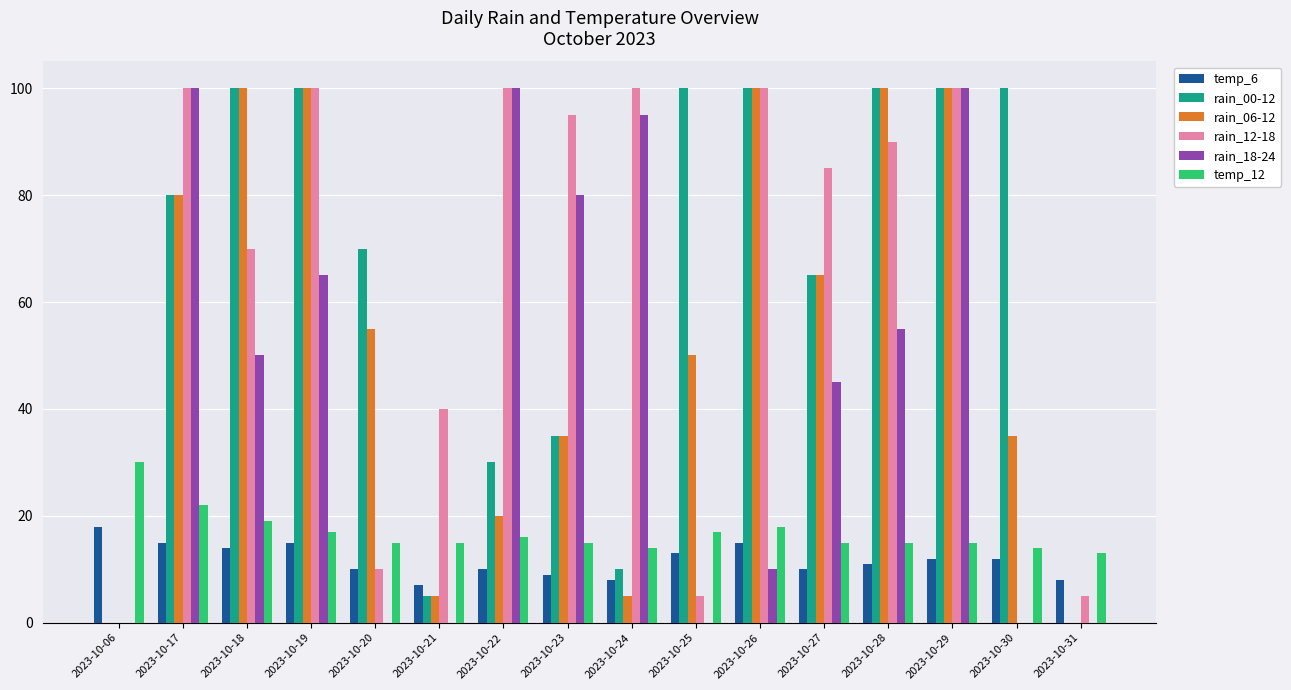

Does the chart contain stacked bars?

No